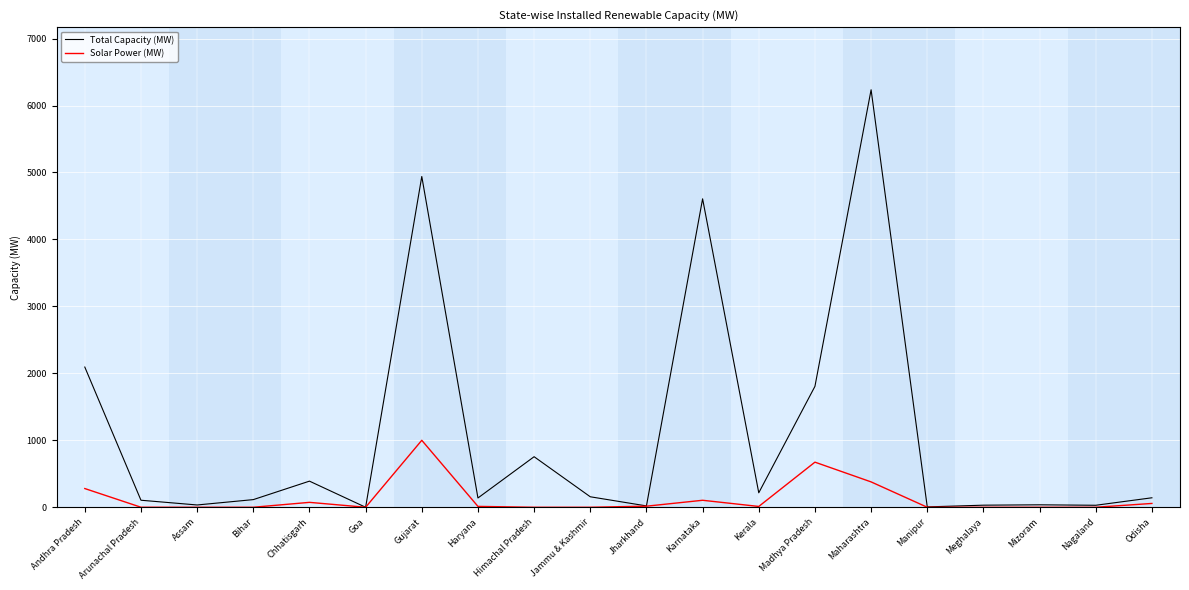

At how many categories does at least one series exceed 3168?

3